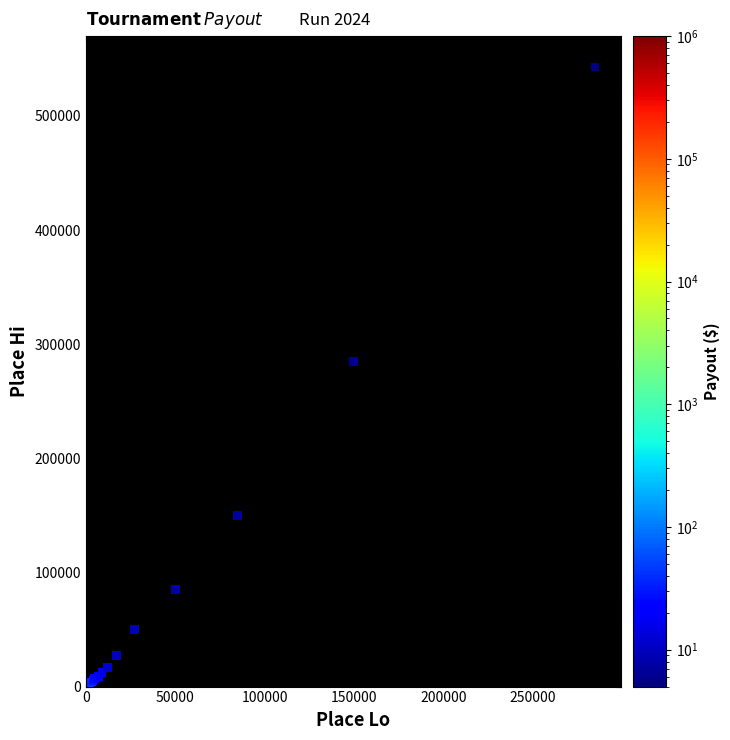

What Y value in the scatter plot is closest to 271425?

285000